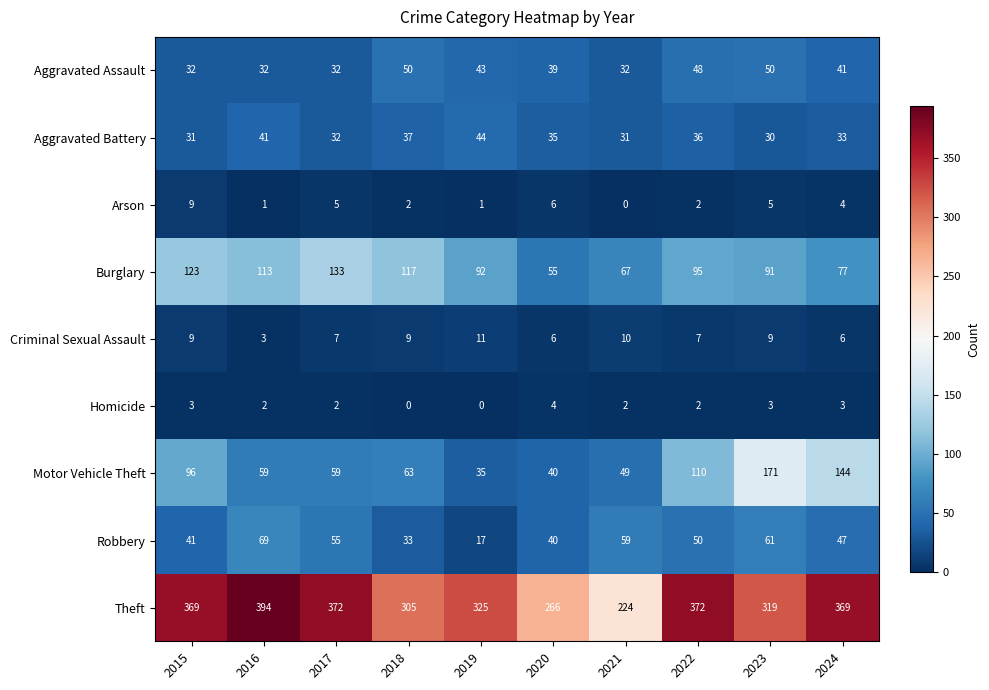

Which series has the widest spread of values?

Theft